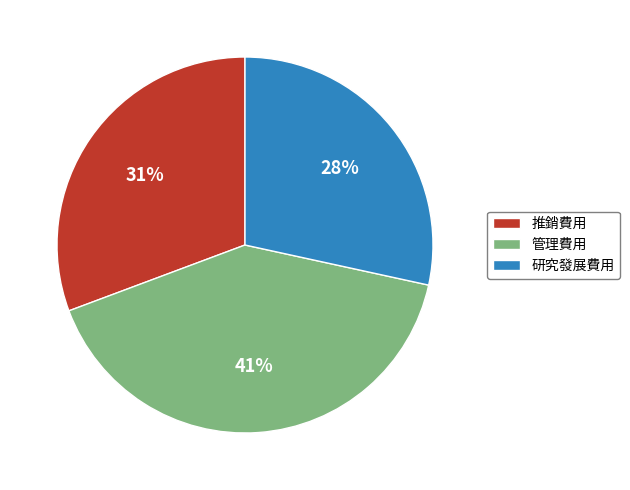

What percentage is the 推銷費用 slice, to the nearest percent?

31%